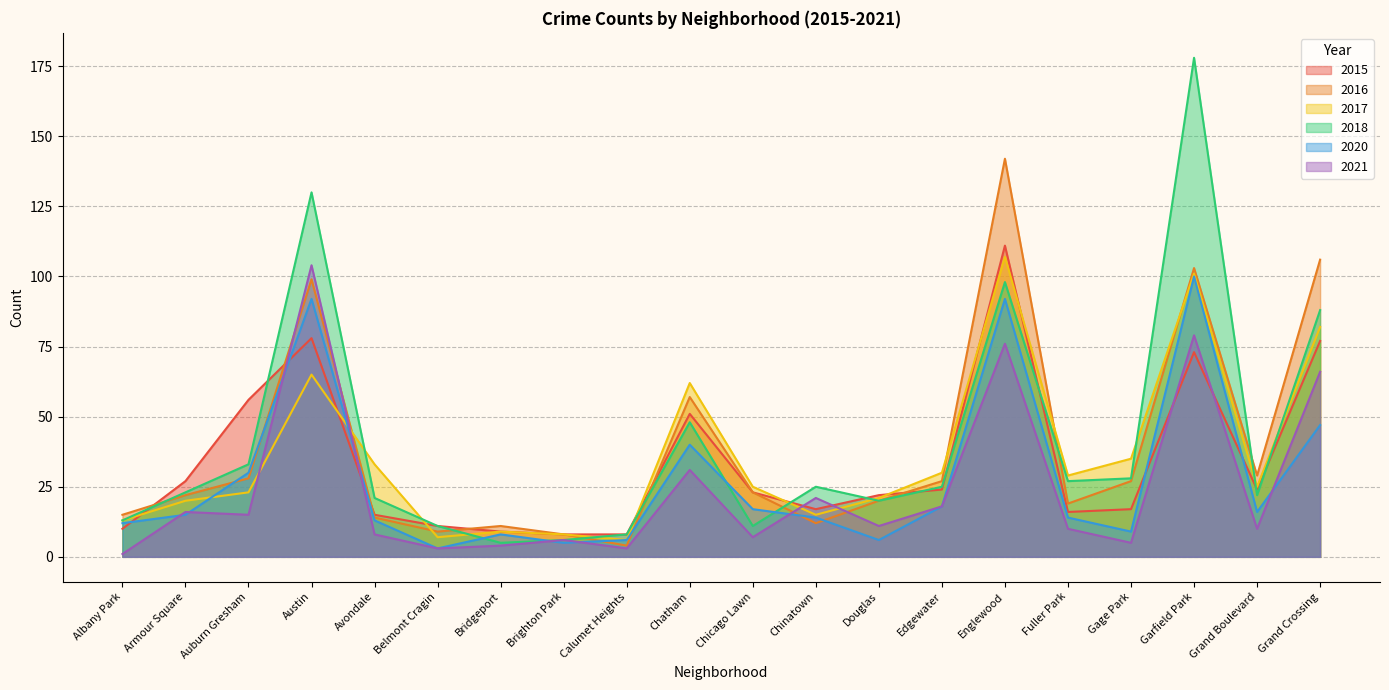

Which has a higher value, Brighton Park or Gage Park?

Gage Park